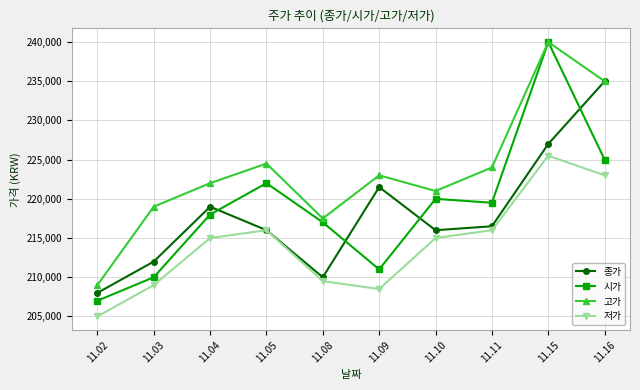

At which category does 종가 reach its first local valley?

11.08